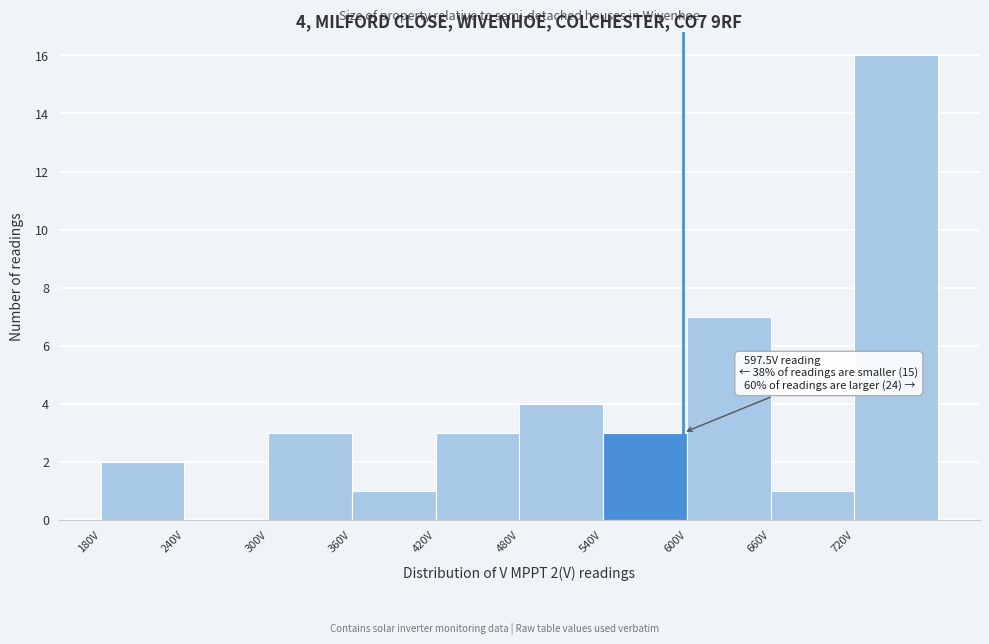

Which range on the x-axis has the tallest bar?

720 to 780